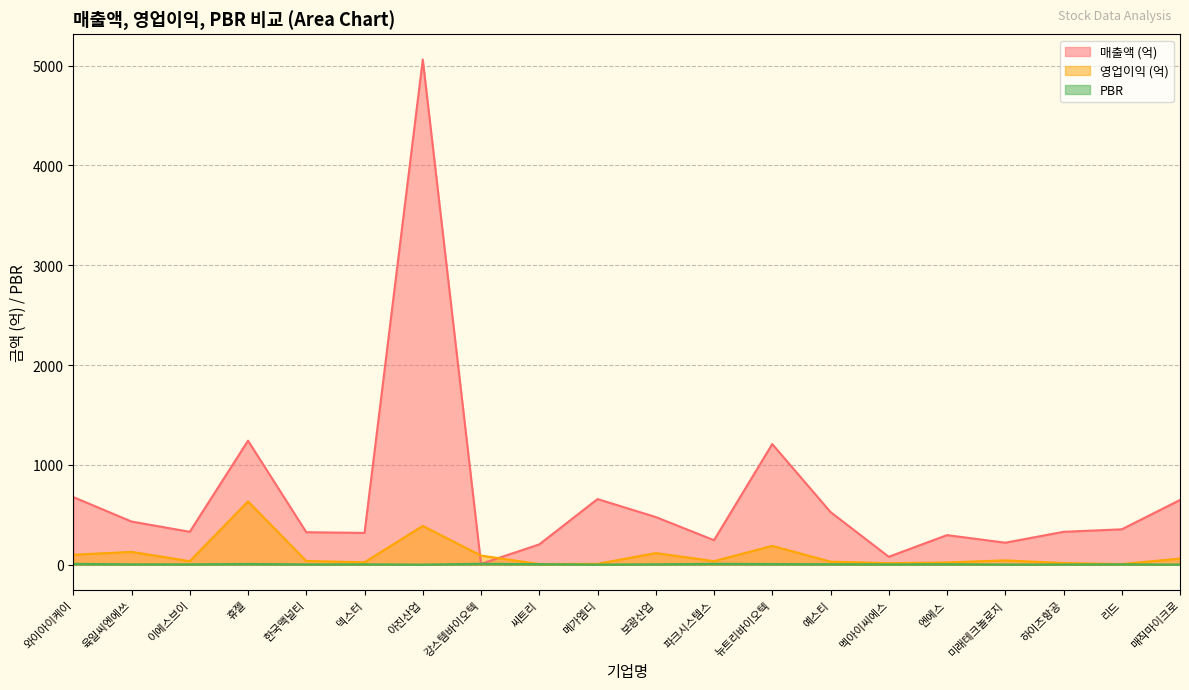

True or false: 영업이익 (억) and PBR intersect in this chart.

False